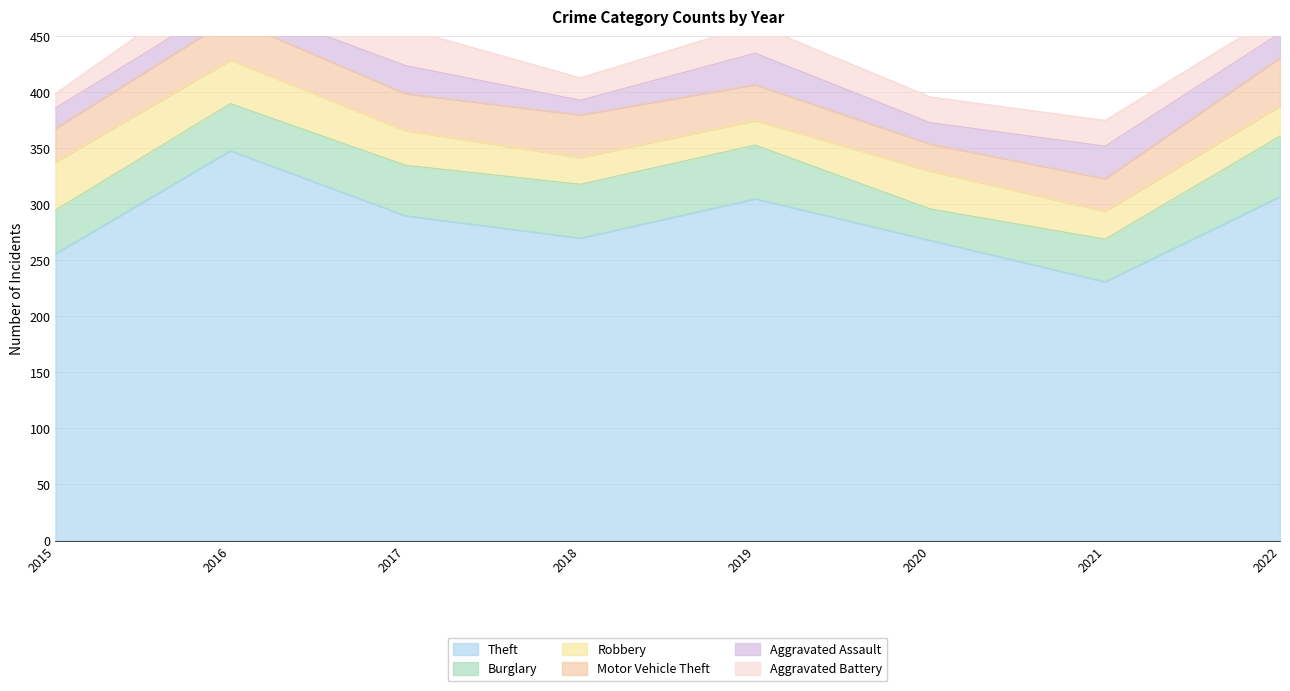

What is the total value across all series at 2022?

471